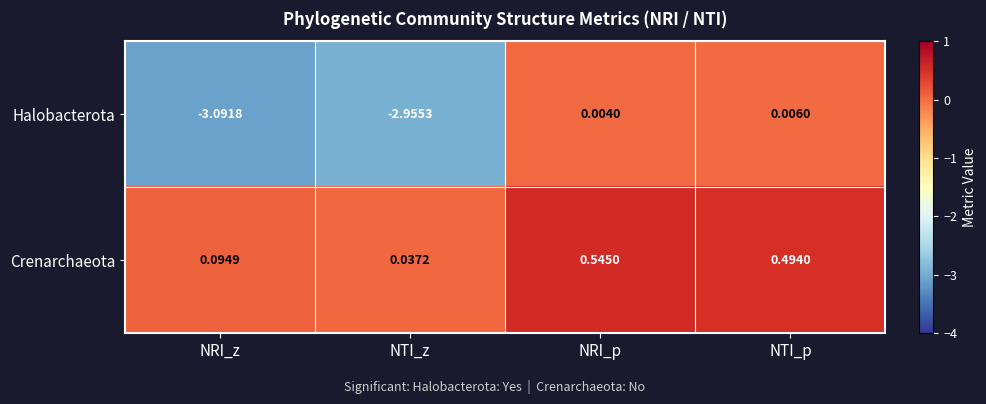

At which category is the sum across all series the highest?

NRI_p